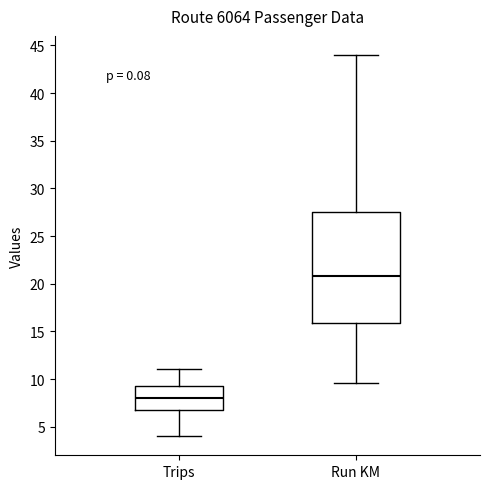

Which box is the tallest, from its lower edge to its upper edge?

Run KM